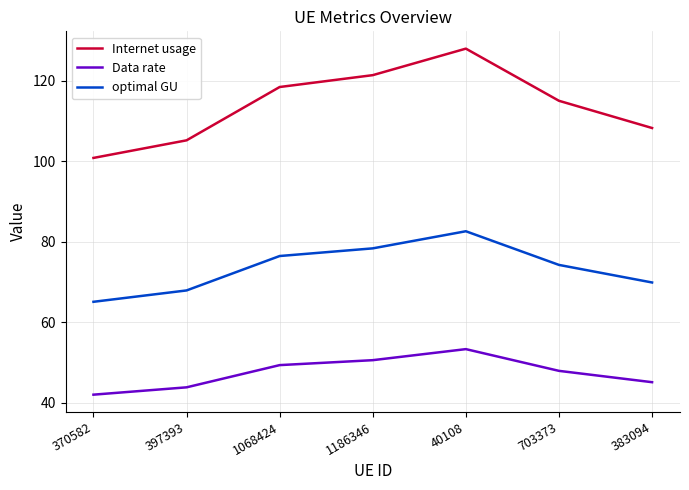

Count the number of categories in the chart.

7